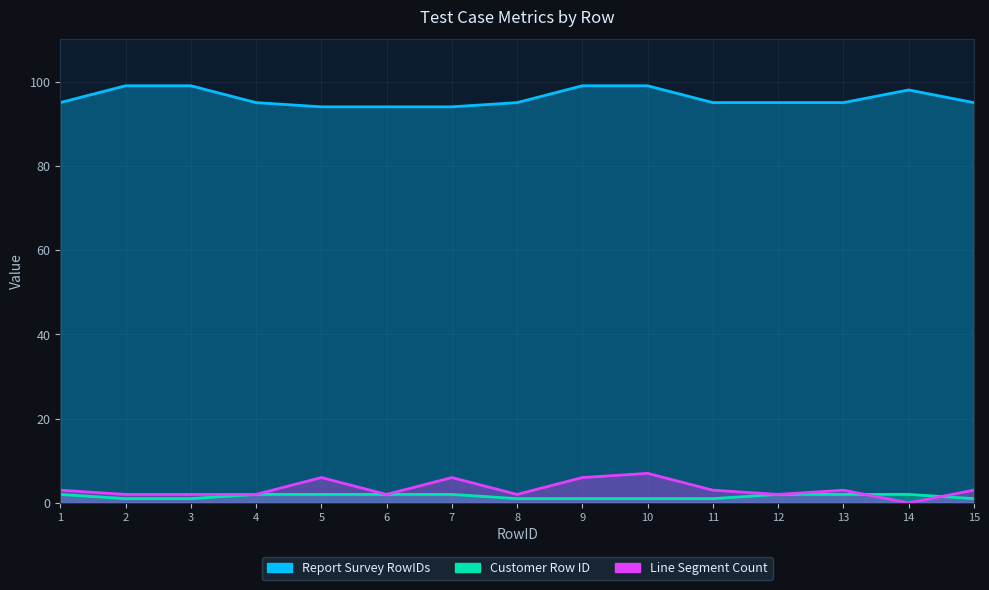

True or false: Customer Row ID has a value of 1 at 4.

False